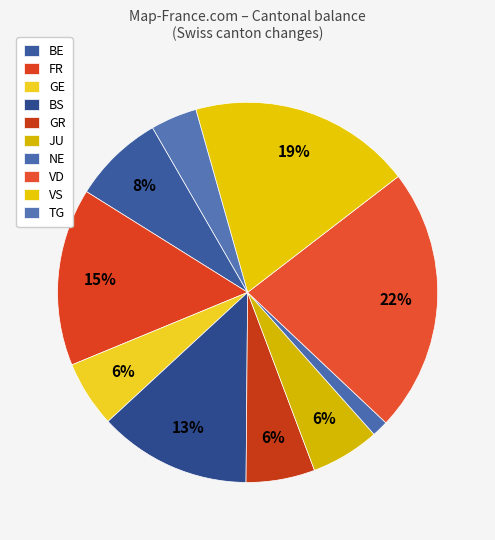

Count the number of slices in the pie.

10